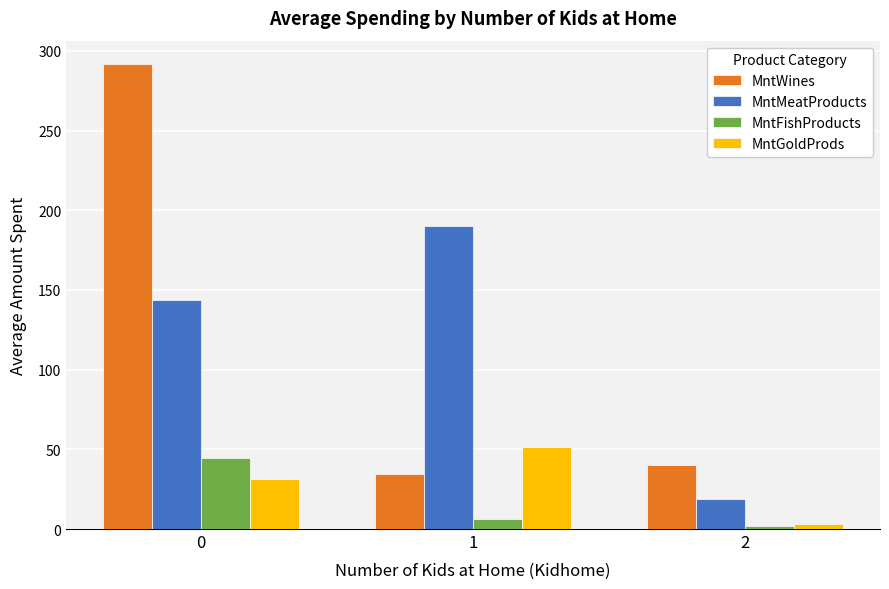

What is the difference between the MntGoldProds values at 2 and 1?

48.5